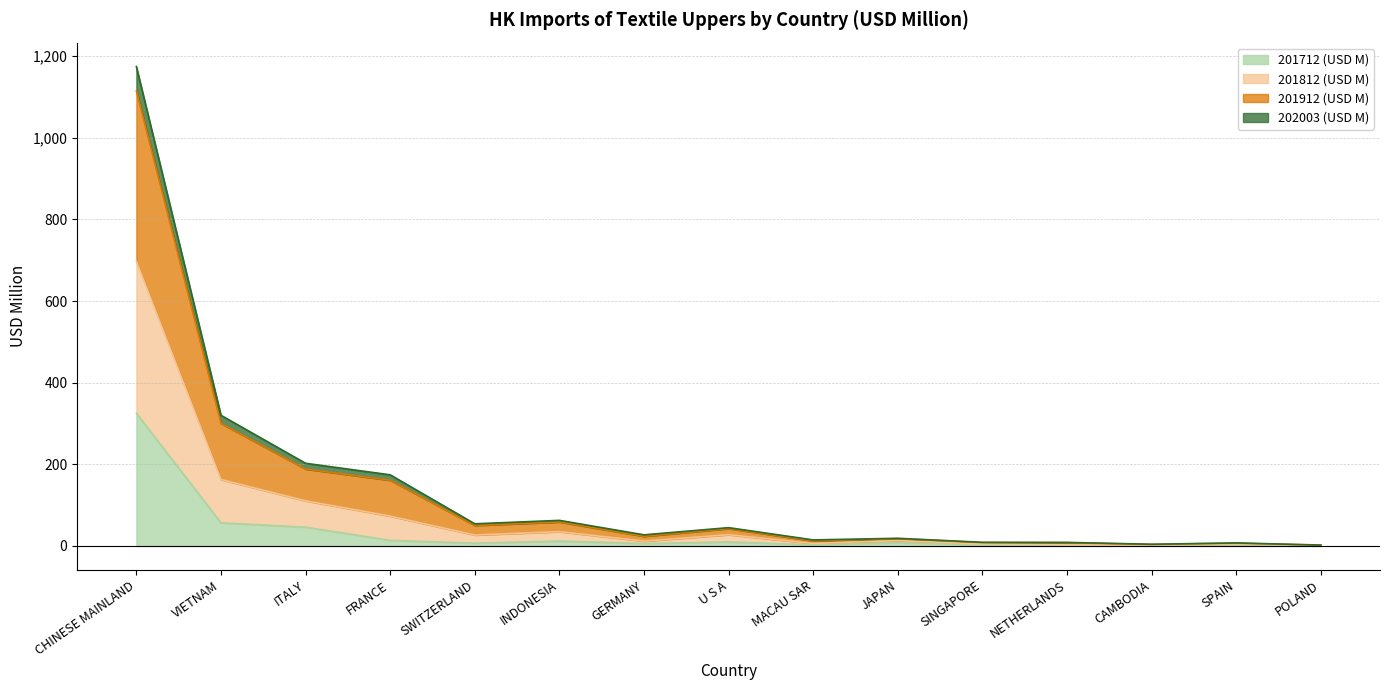

Rank the categories by 201712 (USD M) value from lowest to highest.

POLAND, NETHERLANDS, CAMBODIA, SPAIN, SINGAPORE, MACAU SAR, GERMANY, SWITZERLAND, JAPAN, U S A, INDONESIA, FRANCE, ITALY, VIETNAM, CHINESE MAINLAND